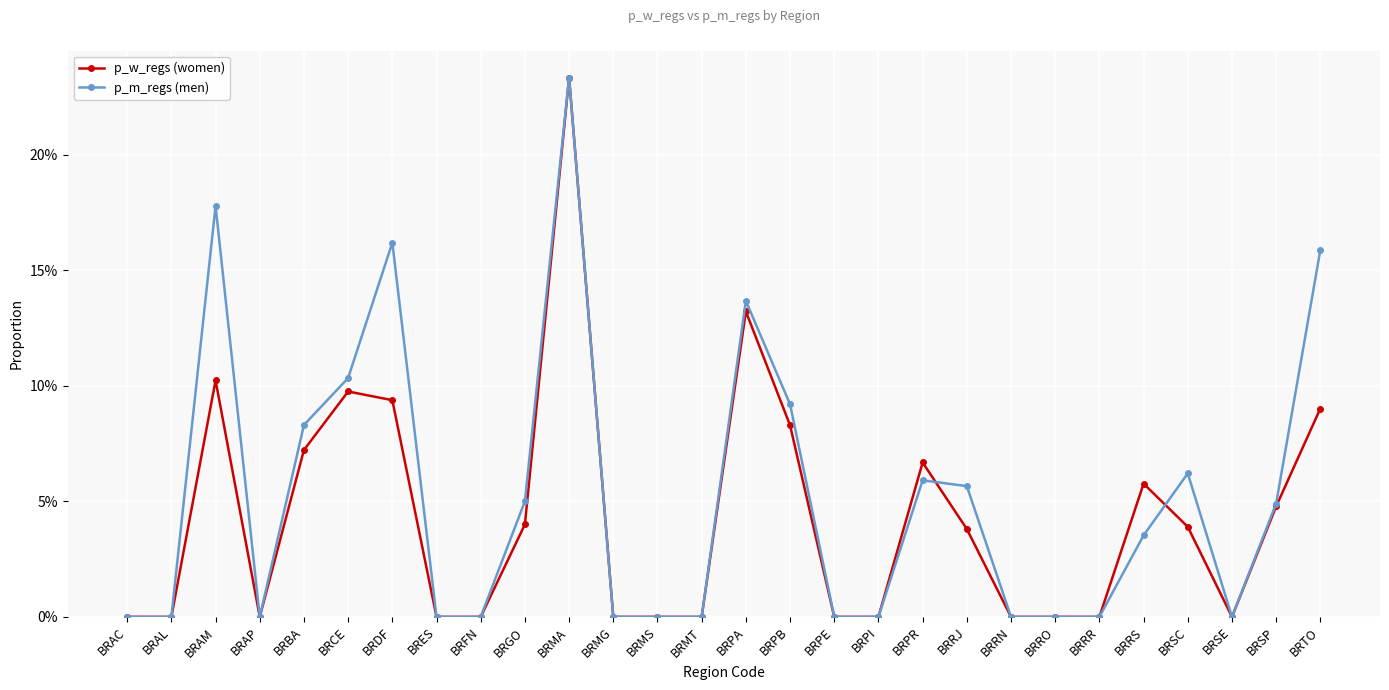

What is the label of the 9th point from the right?

BRRJ